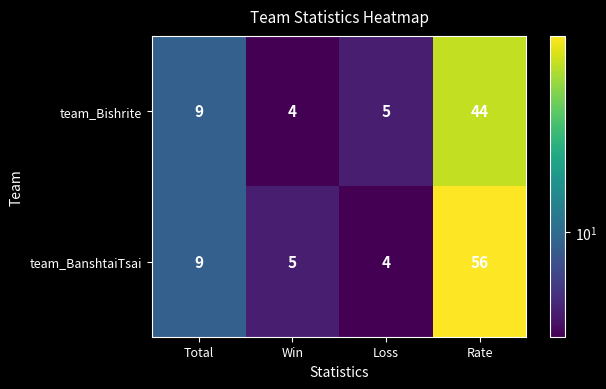

Between Loss and Rate, which series saw the biggest shift?

team_BanshtaiTsai